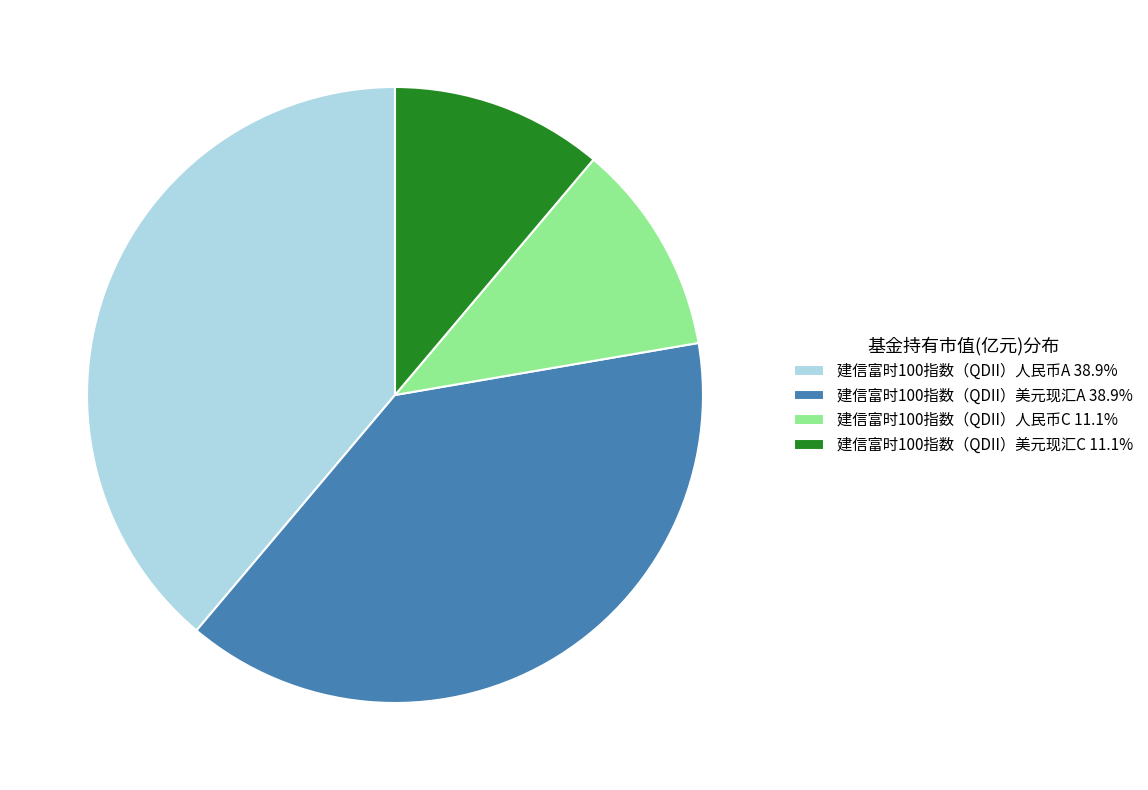

Does 建信富时100指数（QDII）人民币A account for over 50% of the chart?

No